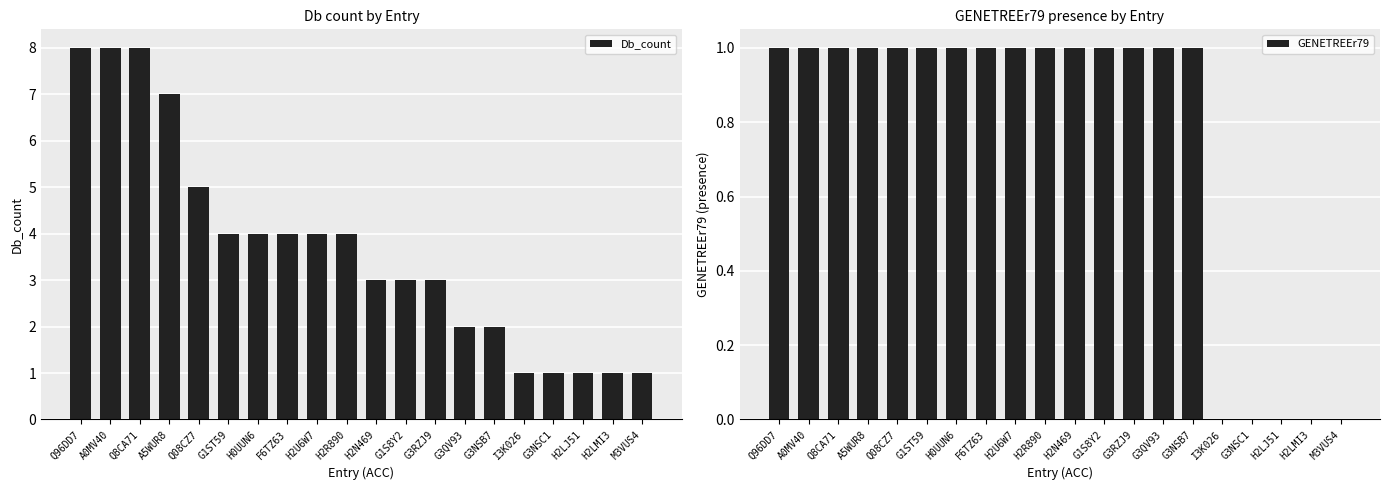

What is the highest value of the Db_count series?

8